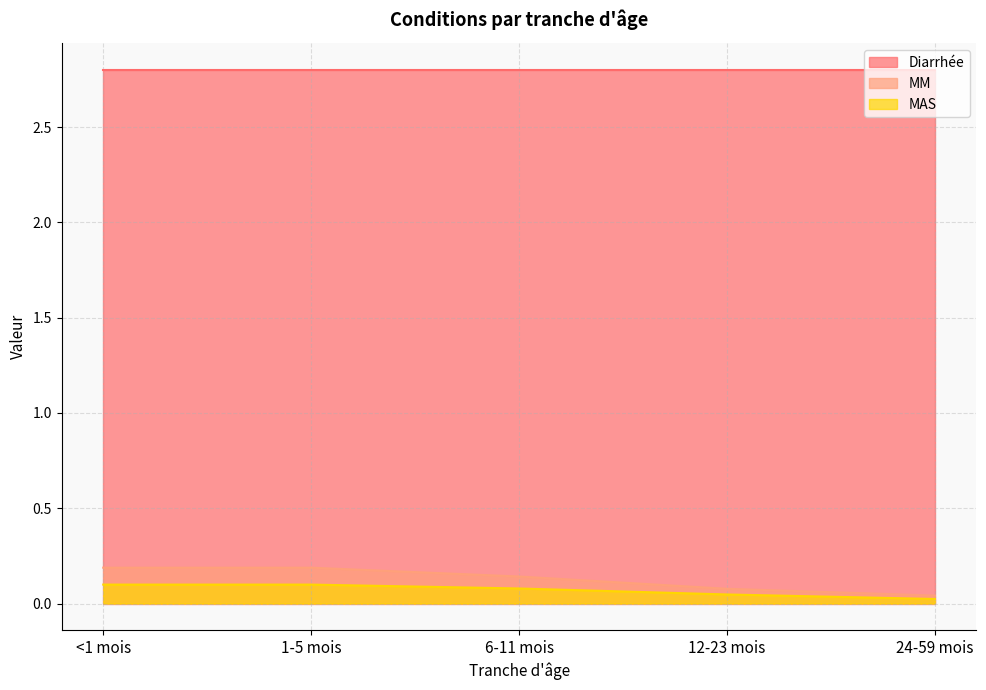

True or false: MM and Diarrhée cross at least once.

False